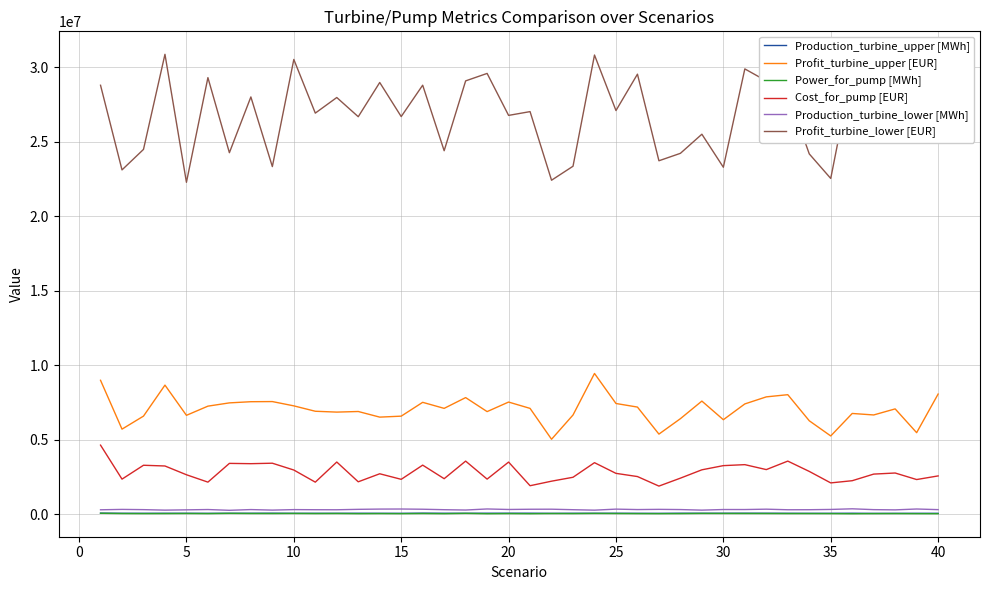

True or false: Production_turbine_upper [MWh] and Cost_for_pump [EUR] intersect in this chart.

False